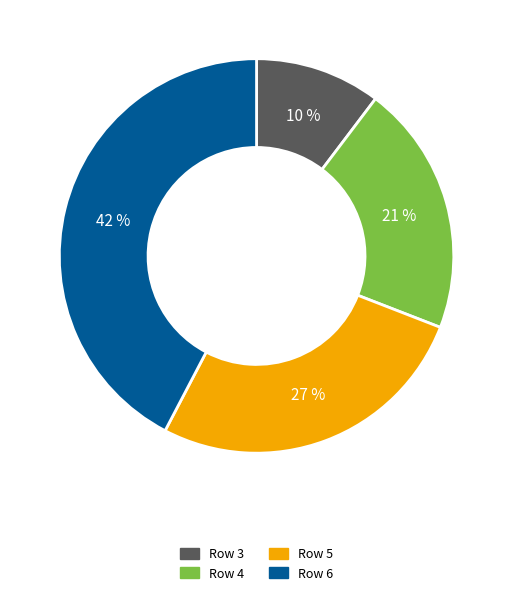

To the nearest percent, what is the difference between the largest and smallest slice percentages?

32%